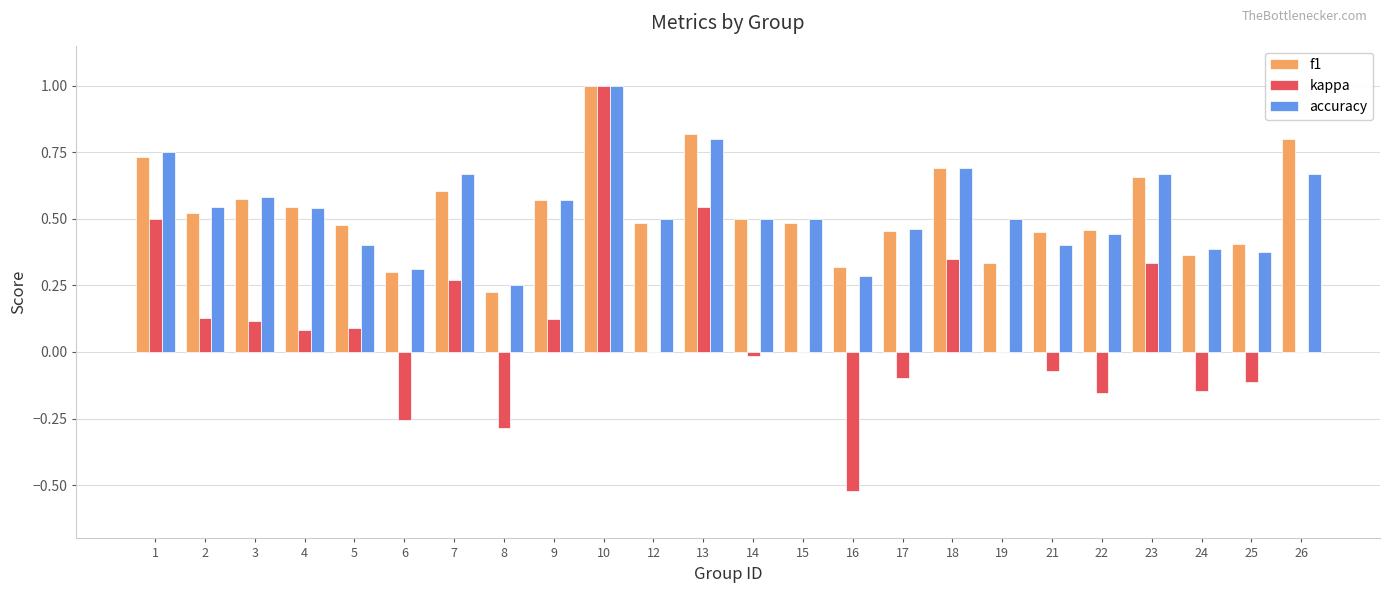

Is it true that kappa equals 0.1 at 18?

False